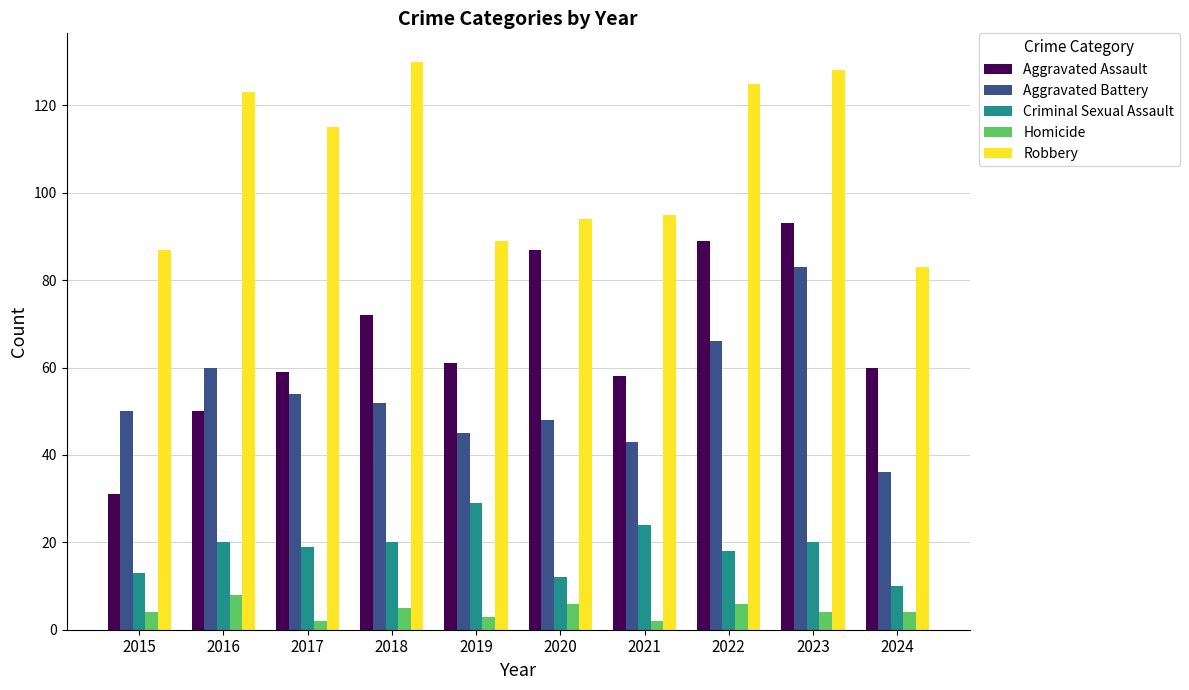

Which series has the widest spread of values?

Aggravated Assault